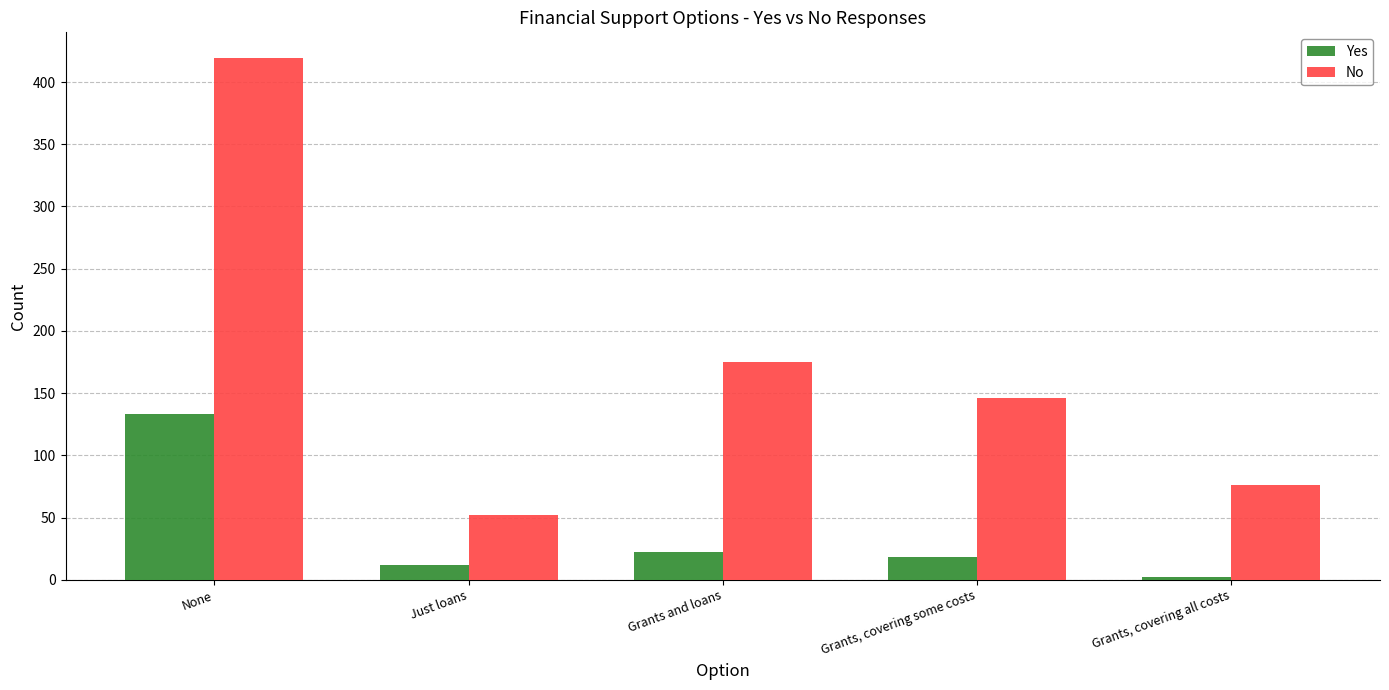

Is it true that No equals 36 at Grants, covering some costs?

False